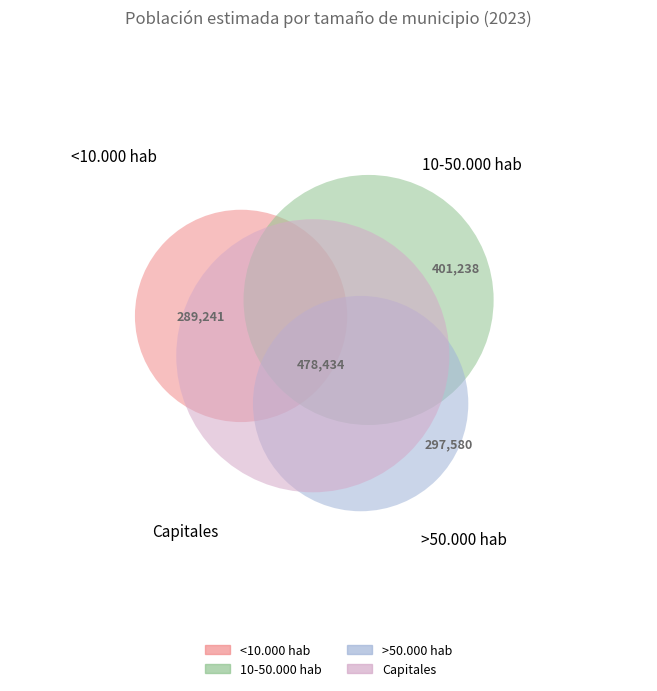

Rank the categories by value from lowest to highest.

<10.000 hab, >50.000 hab, 10-50.000 hab, Capitales